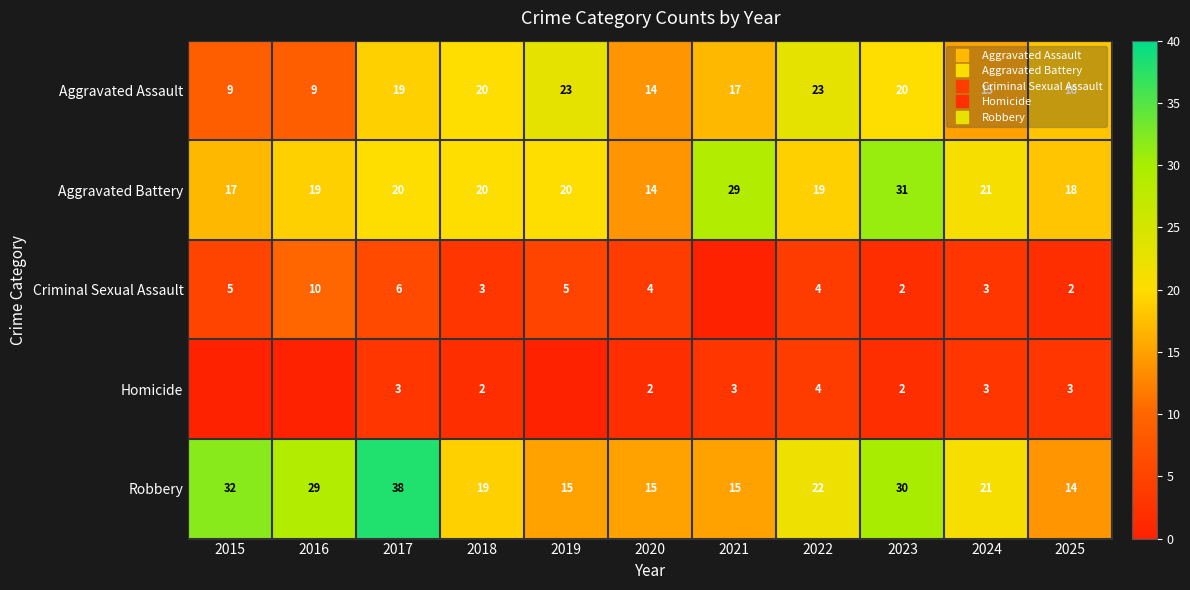

At which label does Criminal Sexual Assault reach its peak?

2016